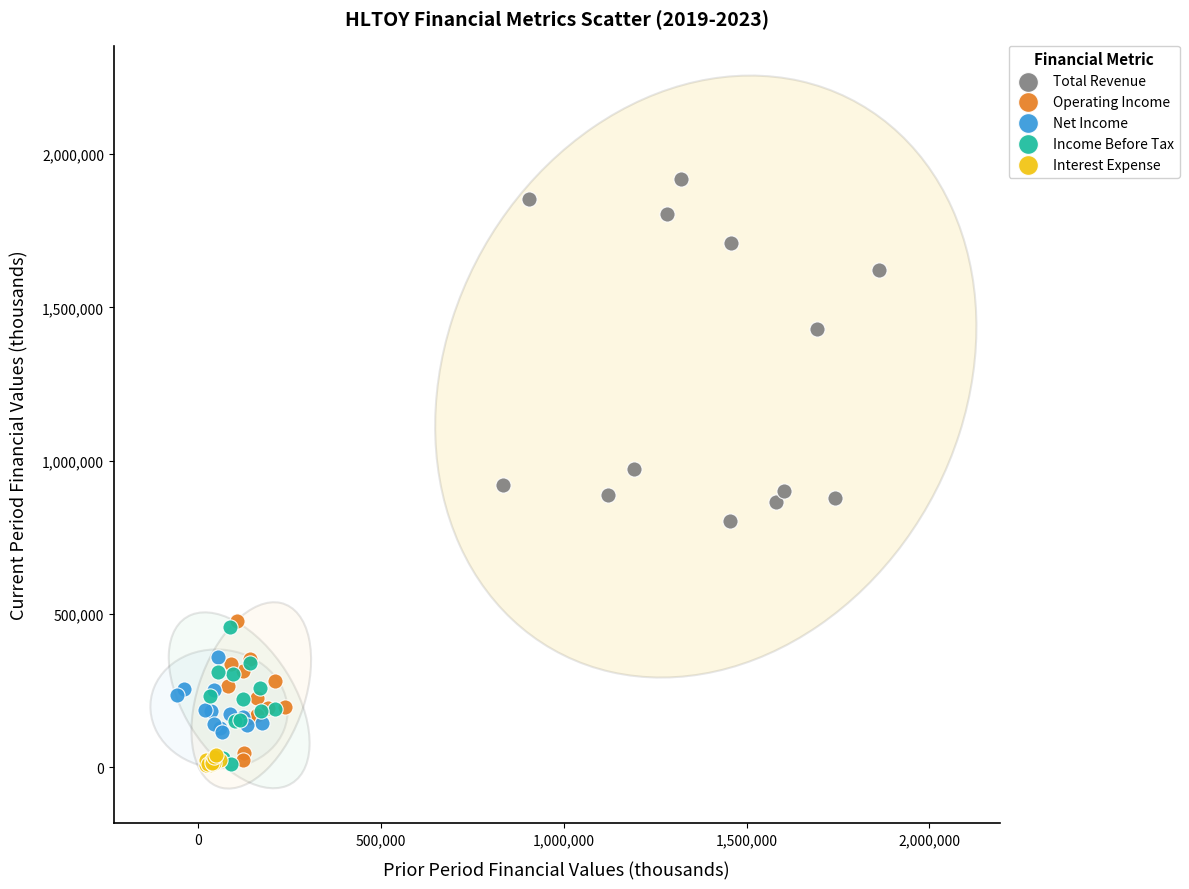

Which series has the widest spread of Y values?

Total Revenue